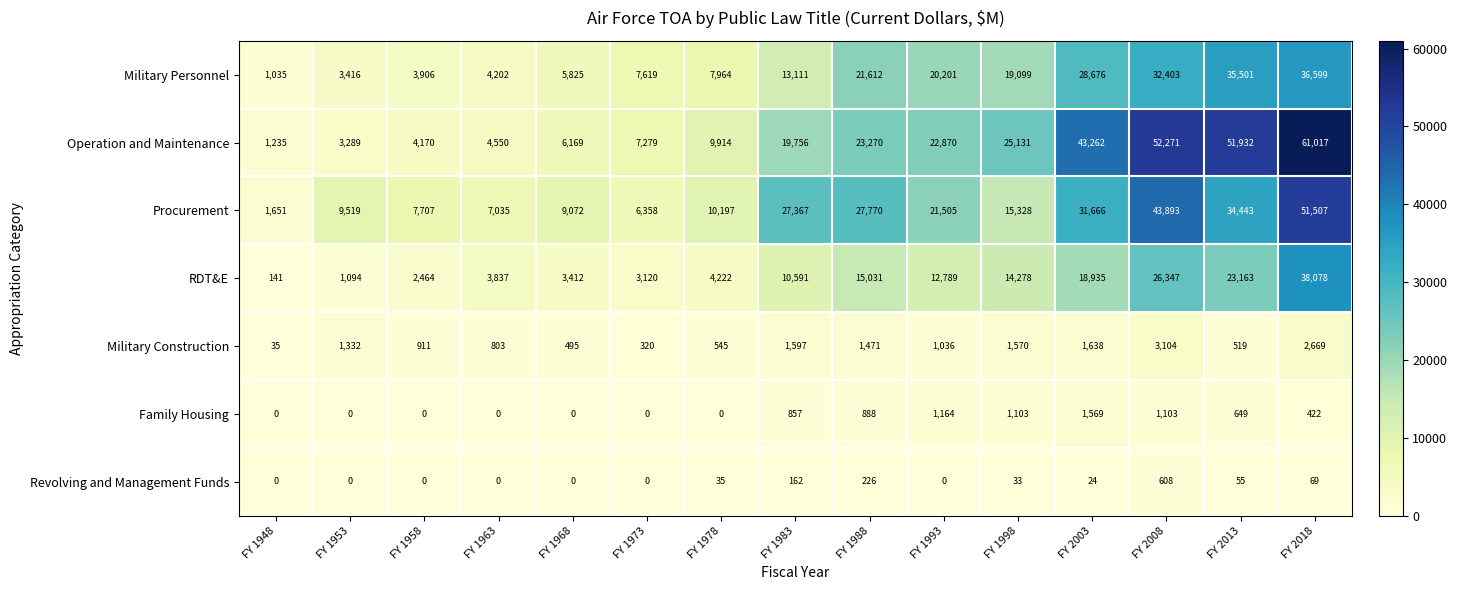

What is the difference between the maximum and second lowest values in the Operation and Maintenance series?

57728